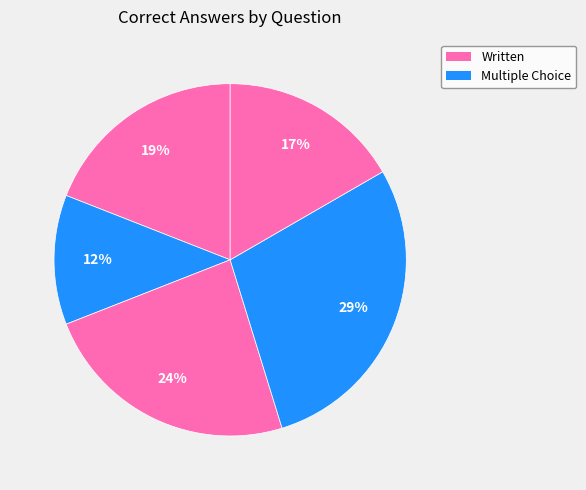

To the nearest percent, what is the difference between the largest and smallest slice percentages?

17%